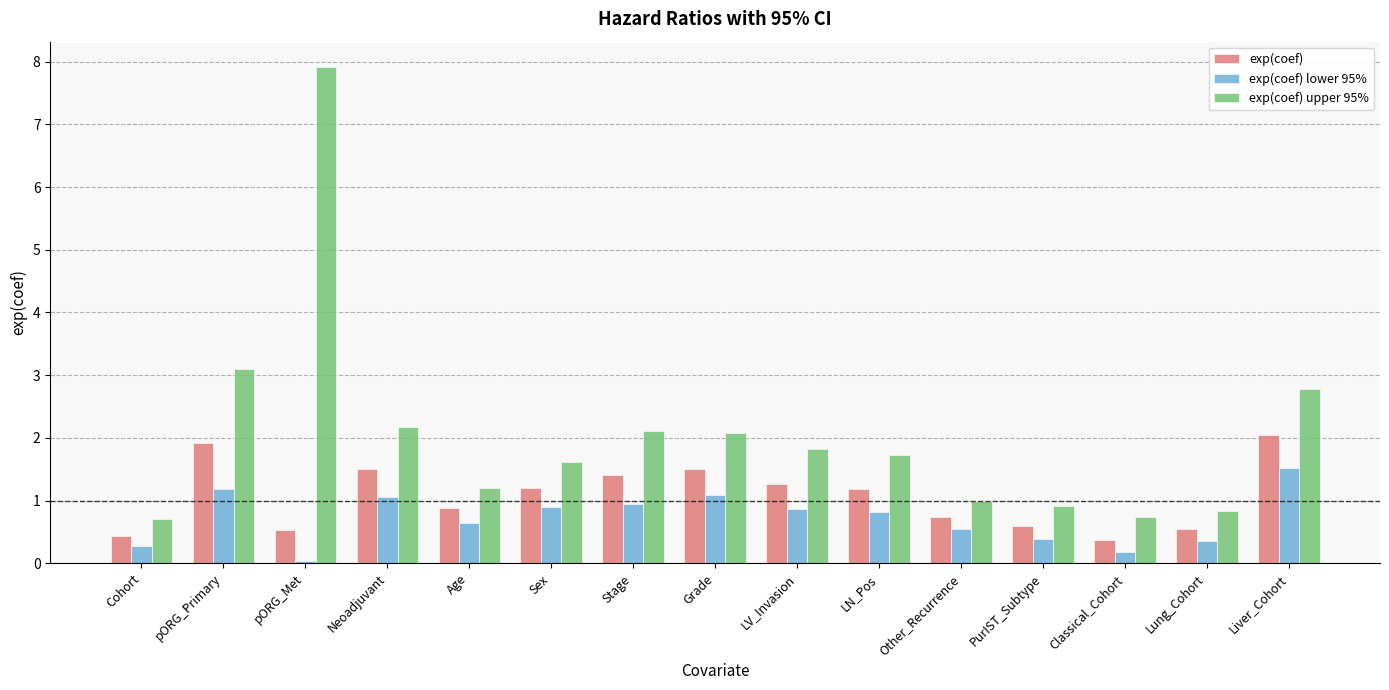

Which series has the largest range (max minus min)?

exp(coef) upper 95%